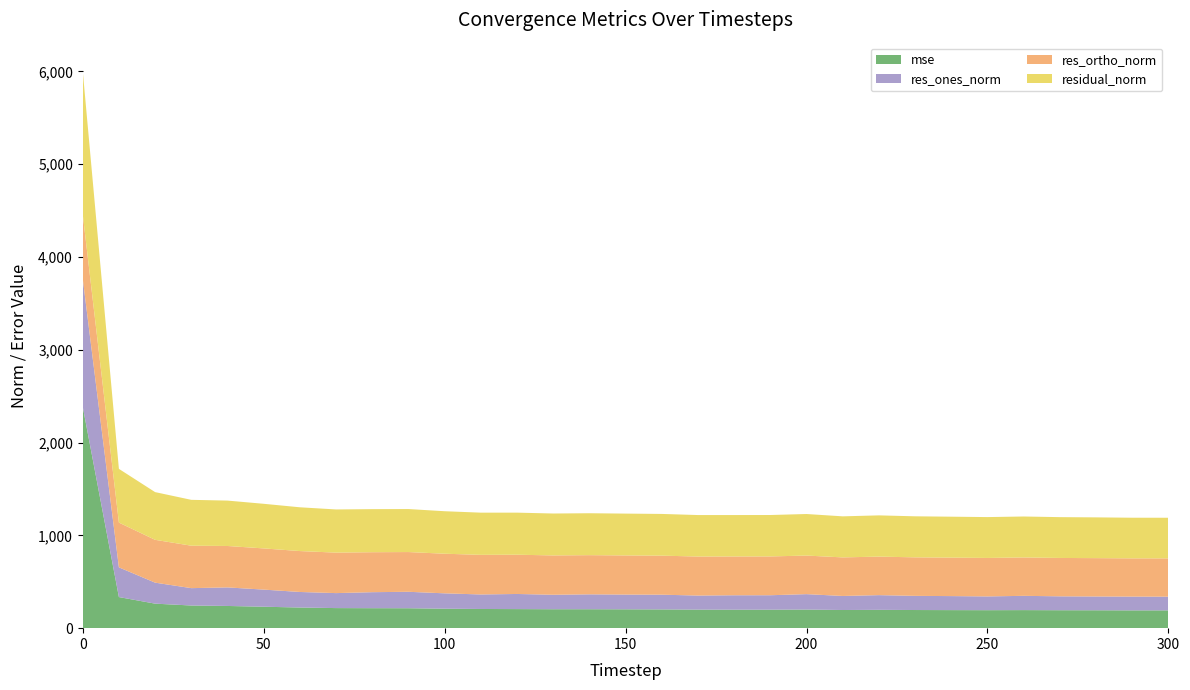

Reading left to right, extract all data points from this chart.

mse: 2388.7	335.2	264.3	244.3	239.3	231.2	222.5	216.4	215.3	214.8	209.7	206.8	205.6	204.0	204.1	203.2	202.1	199.9	199.1	199.2	200.5	195.7	197.5	195.6	194.7	193.9	194.7	193.4	192.9	191.8	191.9
res_ones_norm: 1380.7	320.2	226.2	187.1	200.0	184.5	167.5	161.4	172.4	177.2	165.7	156.5	163.0	156.0	160.5	158.9	158.7	151.6	155.5	155.7	166.2	151.3	158.3	152.5	151.0	148.2	153.7	149.7	148.5	148.3	147.6
res_ortho_norm: 694.5	482.4	461.7	457.4	446.4	444.0	441.0	436.3	430.8	428.3	426.9	426.9	423.1	423.9	422.3	421.8	420.6	420.6	418.3	418.3	415.8	415.7	415.3	415.1	414.6	414.7	413.7	413.6	413.4	412.1	412.4
residual_norm: 1545.5	579.0	514.1	494.2	489.2	480.8	471.7	465.2	464.1	463.5	457.9	454.7	453.4	451.7	451.7	450.8	449.6	447.1	446.2	446.3	447.8	442.4	444.4	442.3	441.2	440.3	441.3	439.8	439.2	438.0	438.0